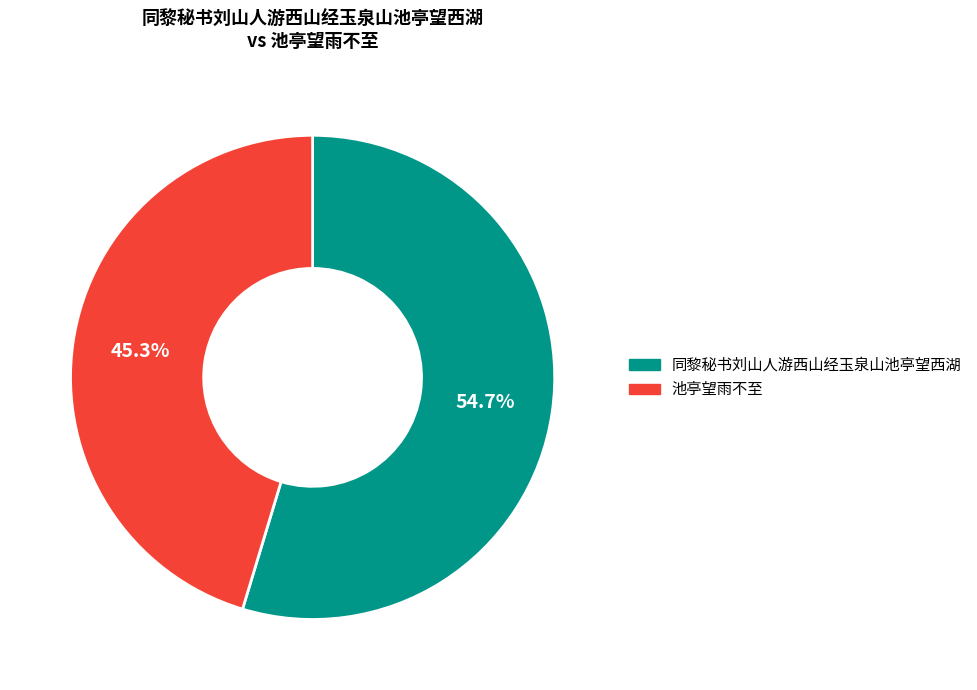

Is there any slice that represents more than half of the pie?

Yes